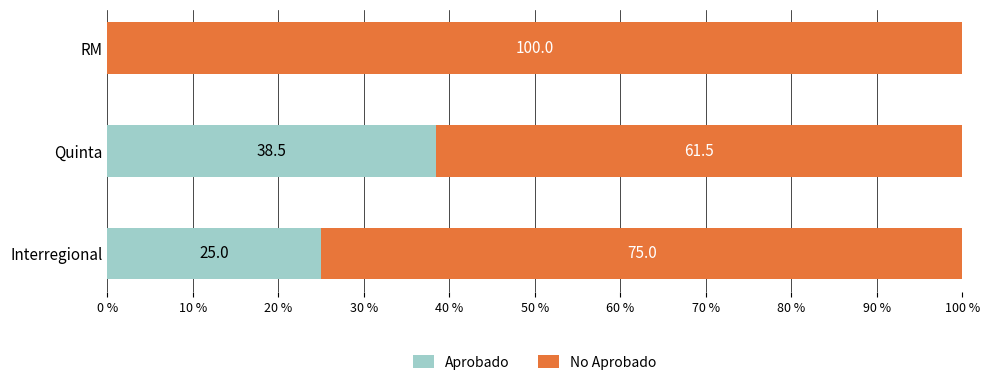

True or false: Aprobado has a value of 38.5 at Quinta.

True